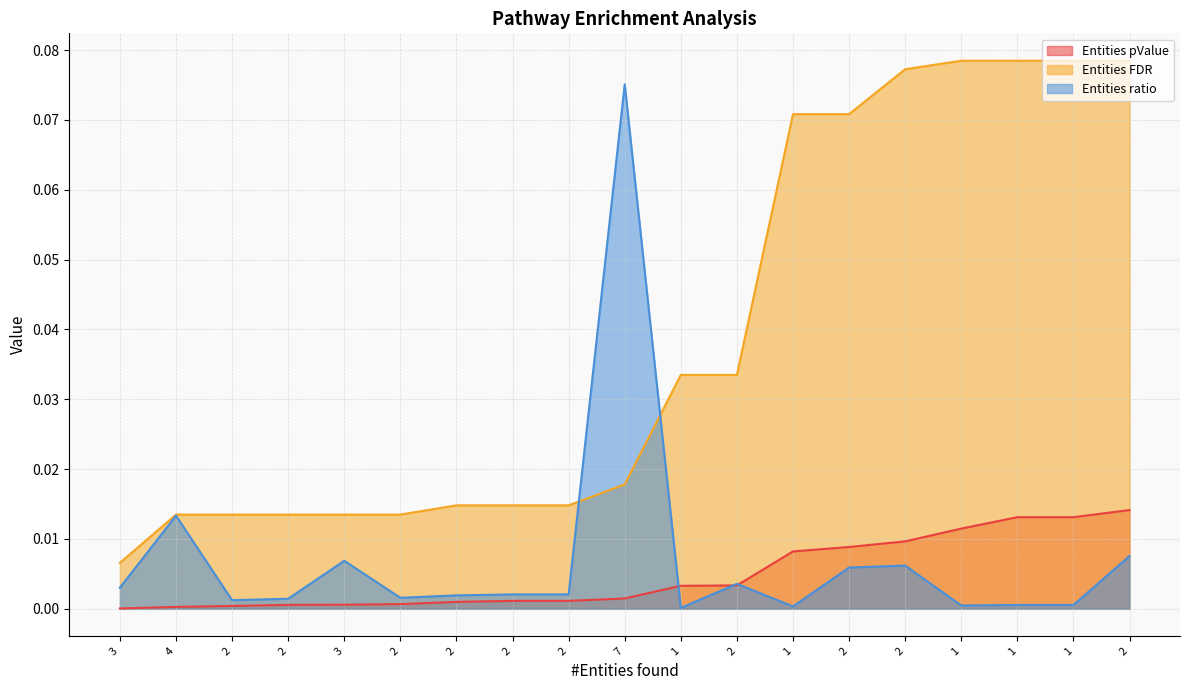

Between 3 and 2, which series saw the biggest shift?

Entities FDR